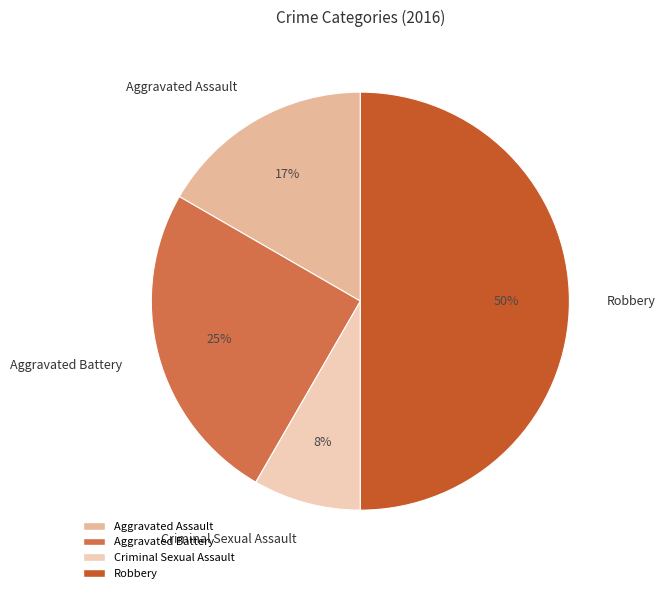

The Robbery slice represents 50% of the pie. True or false?

True